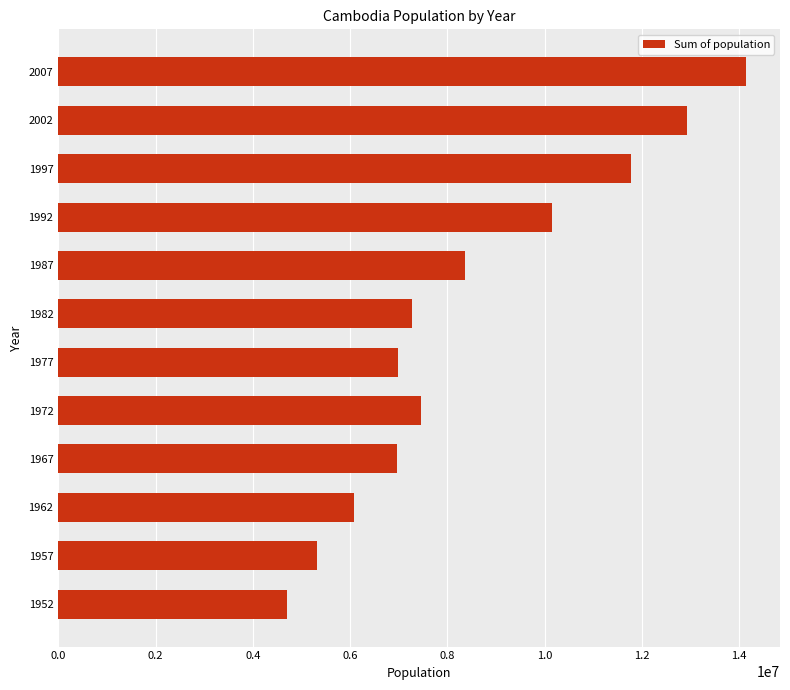

What is the greatest value displayed?

14131858